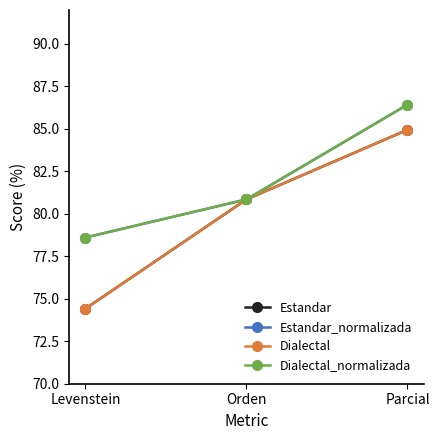

Is this an area chart (filled region under the line)?

No